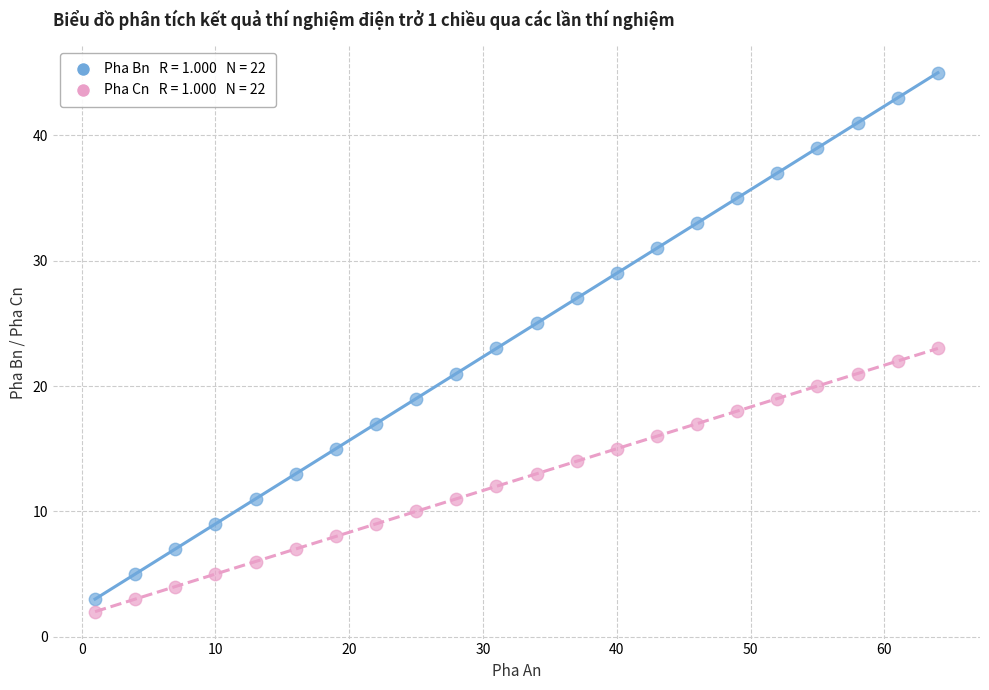

Across all data points, what is the range of X values (max minus min)?

63